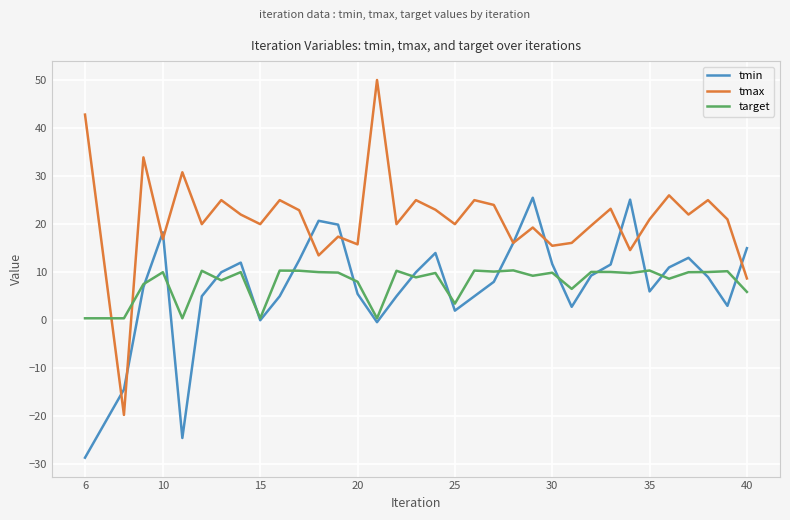

Which series has the largest total across all categories?

tmax